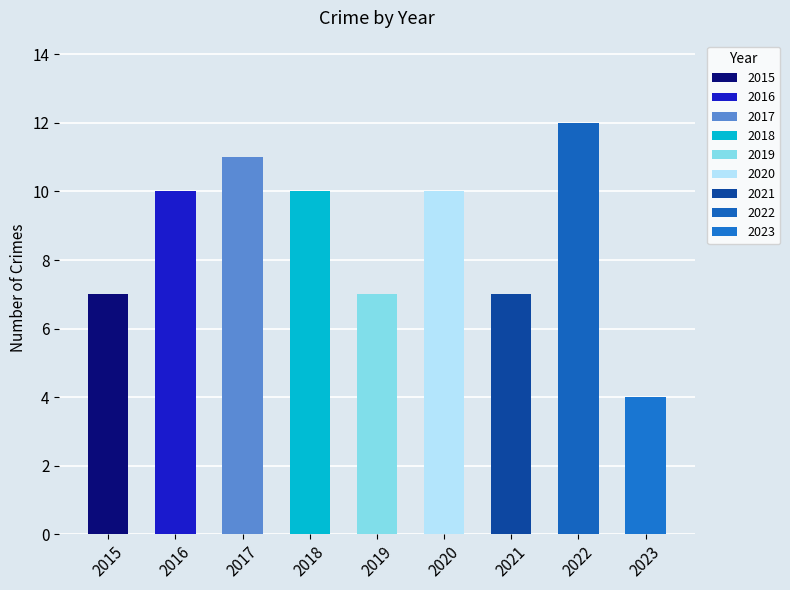

Count the number of categories in the chart.

9